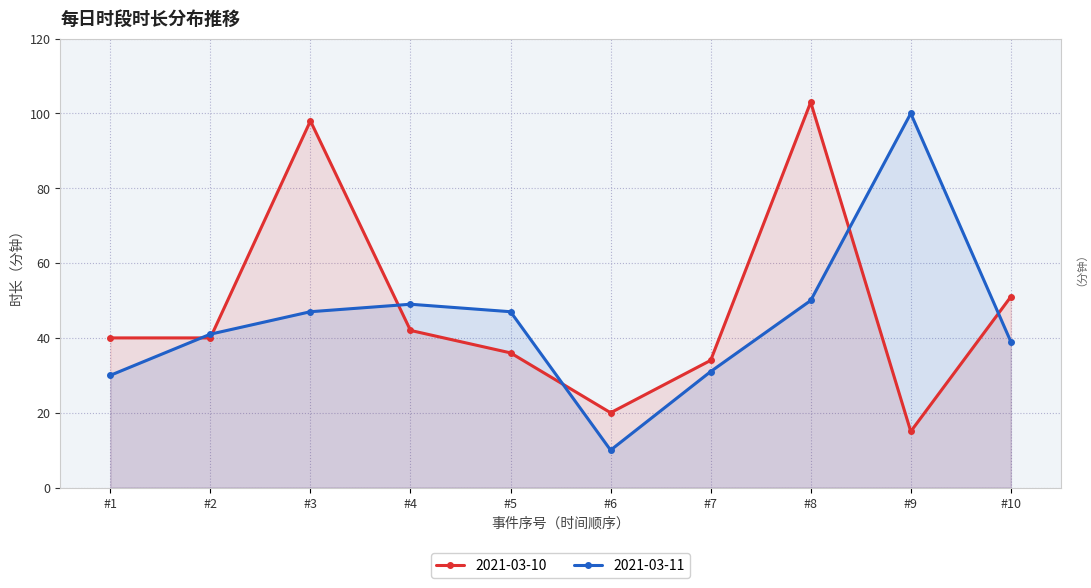

Which has a higher value, #5 or #6?

#5